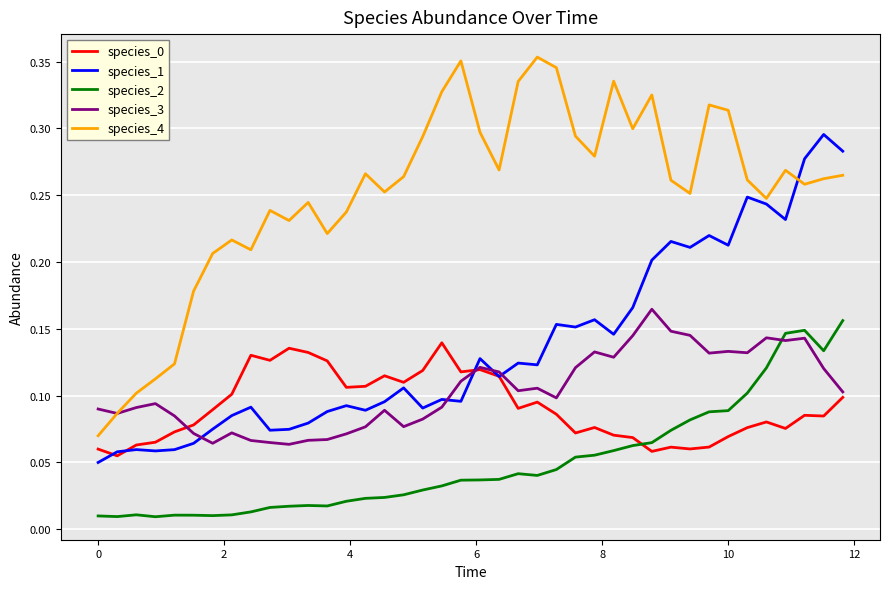

Which series has the largest range (max minus min)?

species_4